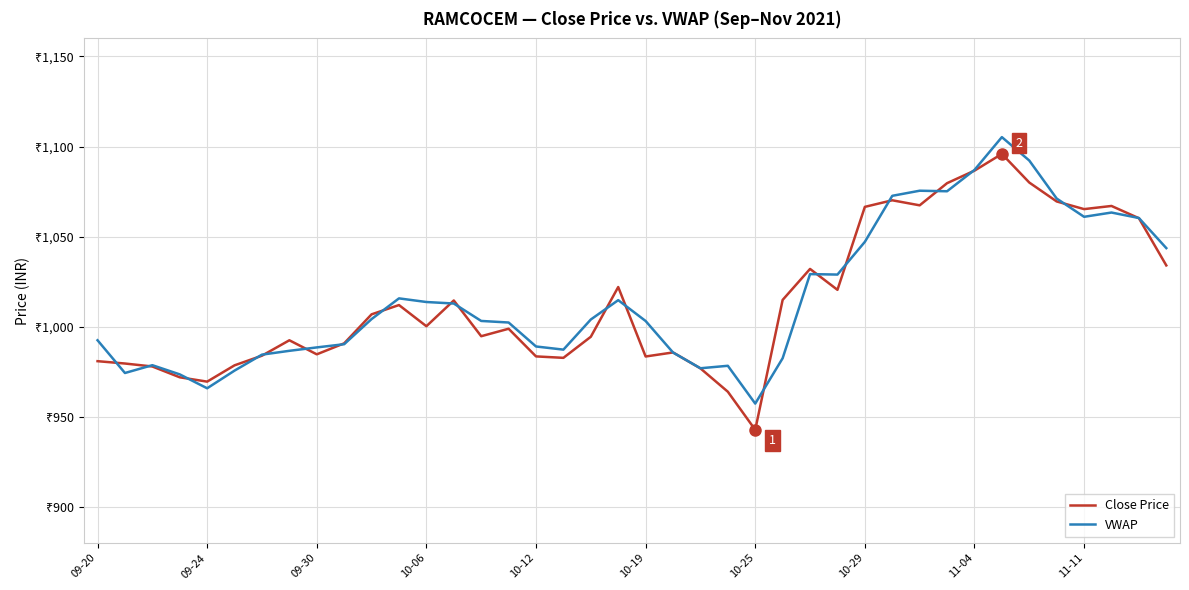

Is this an area chart (filled region under the line)?

No